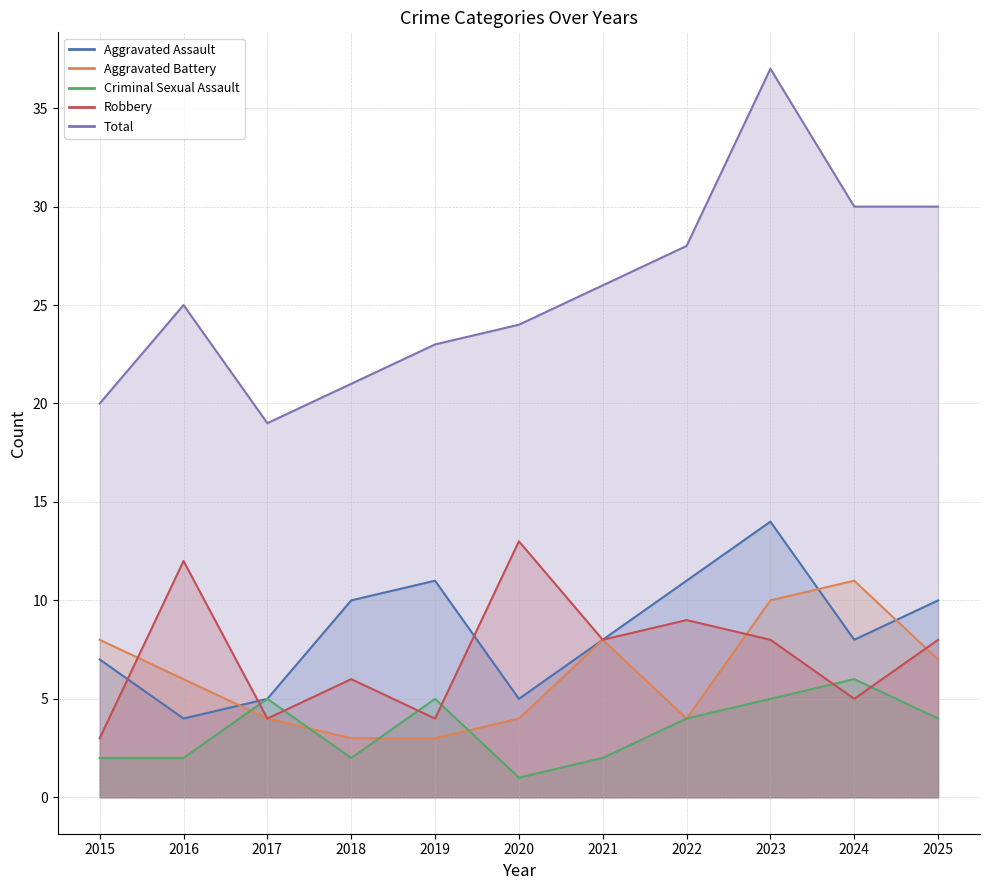

What is the sum of the Criminal Sexual Assault values at 2024 and 2020?

7